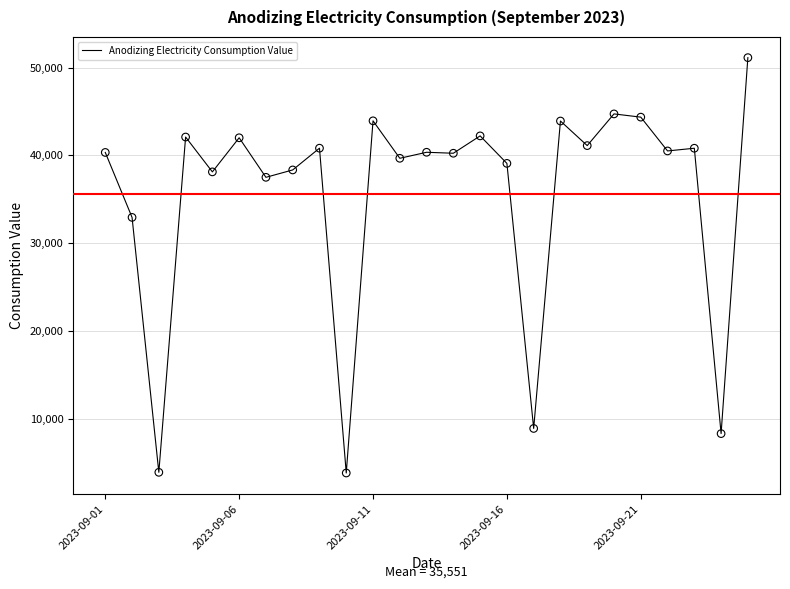

What is the difference between the maximum and minimum values?

47335